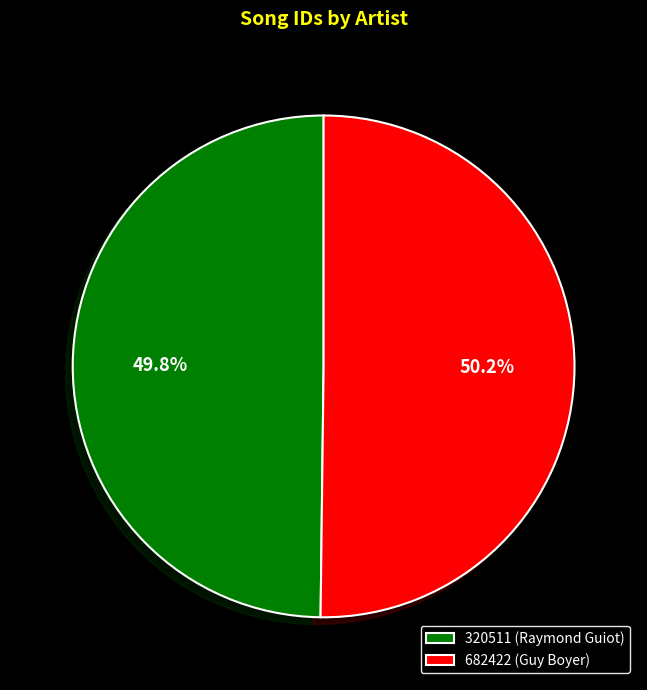

Does any single category account for the majority?

Yes